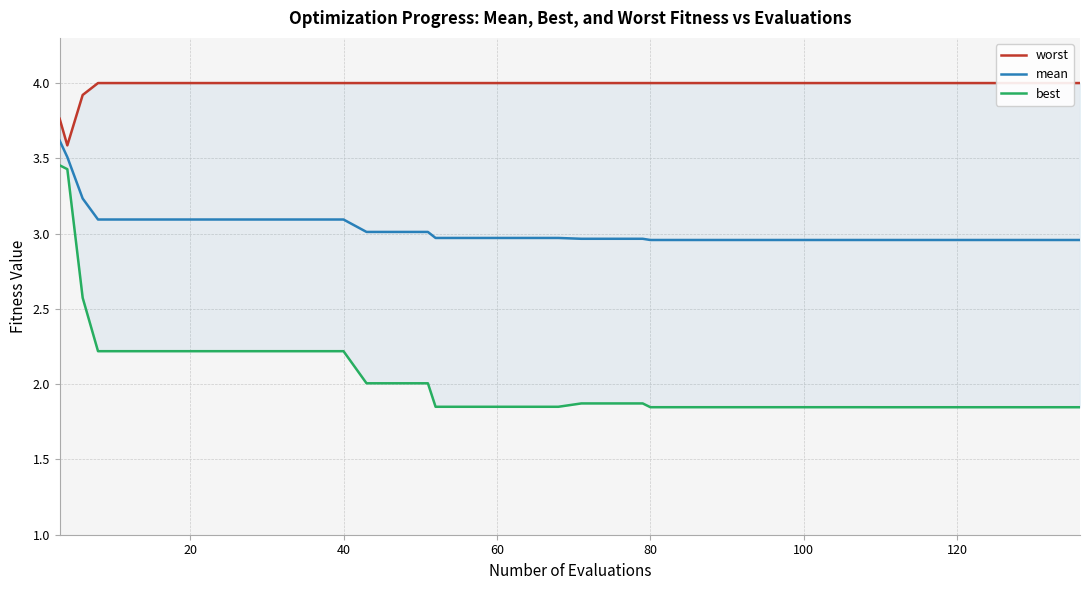

What is the highest value of the mean series?

3.6